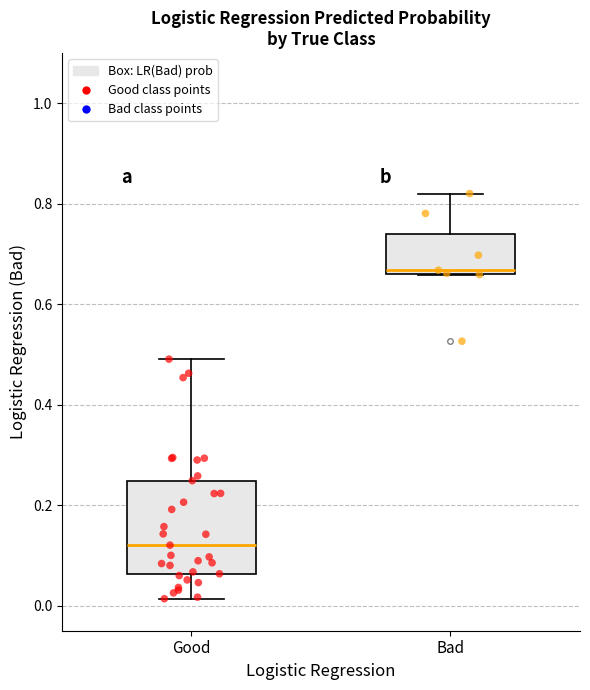

Reading left to right, read every box against the y-axis: the position of its median line, the range the box covers, and the ends of its whiskers. The values are not printed on the chart, so give them approximately, as read against the axis.

Good: median 0.12, box 0.06 to 0.24, whiskers 0.02 to 0.50
Bad: median 0.66 (just above the box's lower edge), box 0.66 to 0.74, whiskers 0.66 to 0.82